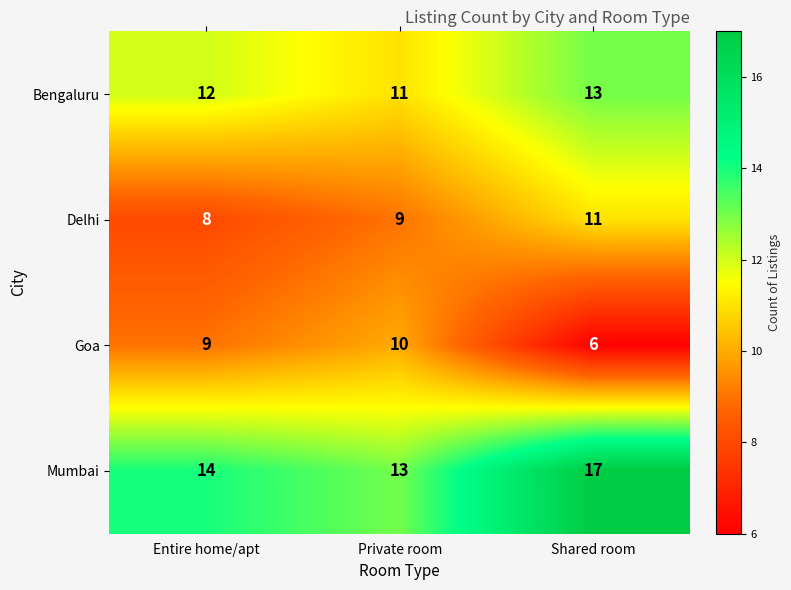

Is it true that Mumbai equals 4 at Private room?

False